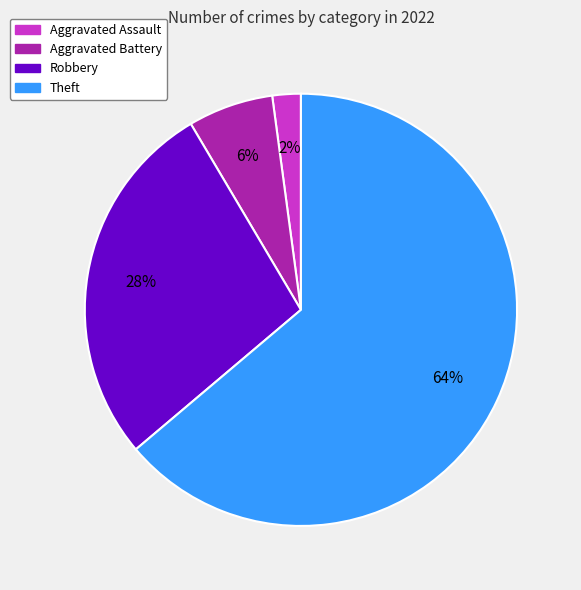

What is the largest slice in the pie chart?

Theft